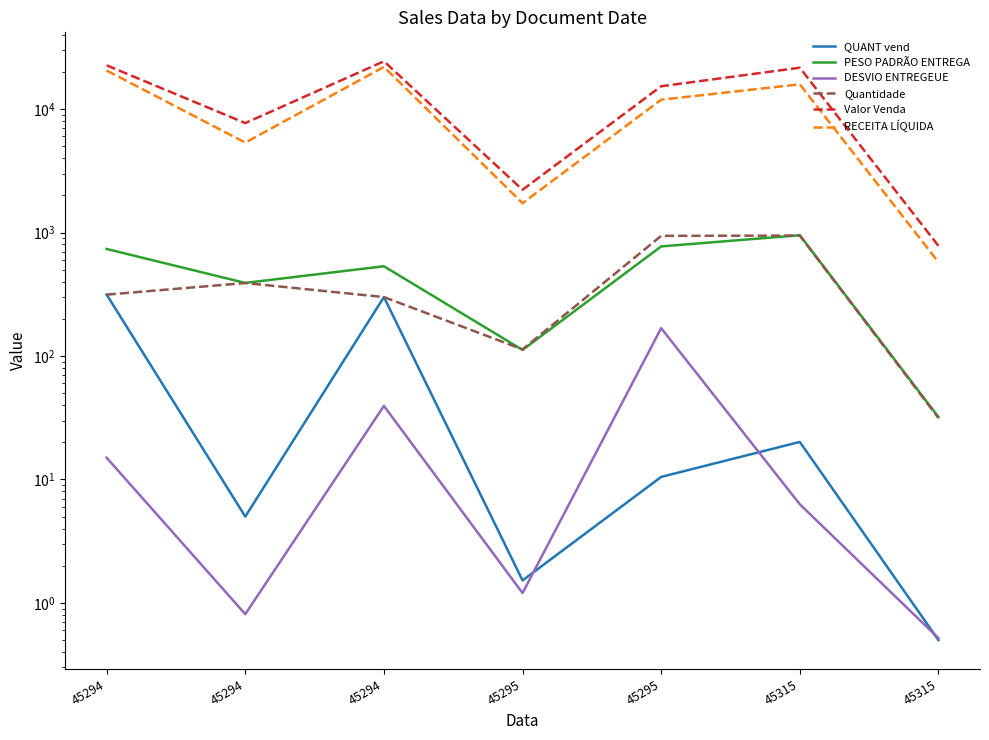

At which category is the sum across all series the highest?

45294